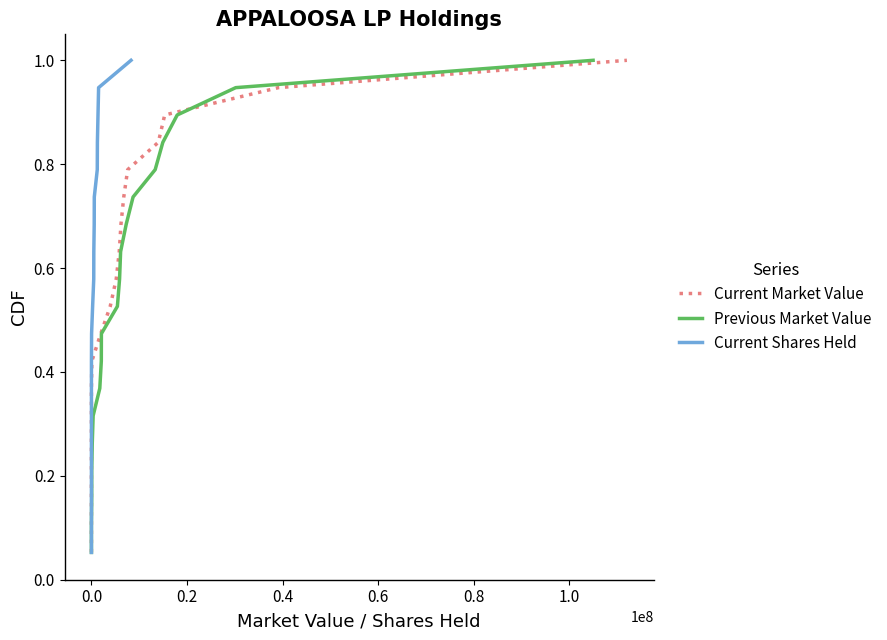

Which series has the largest total across all categories?

Current Market Value